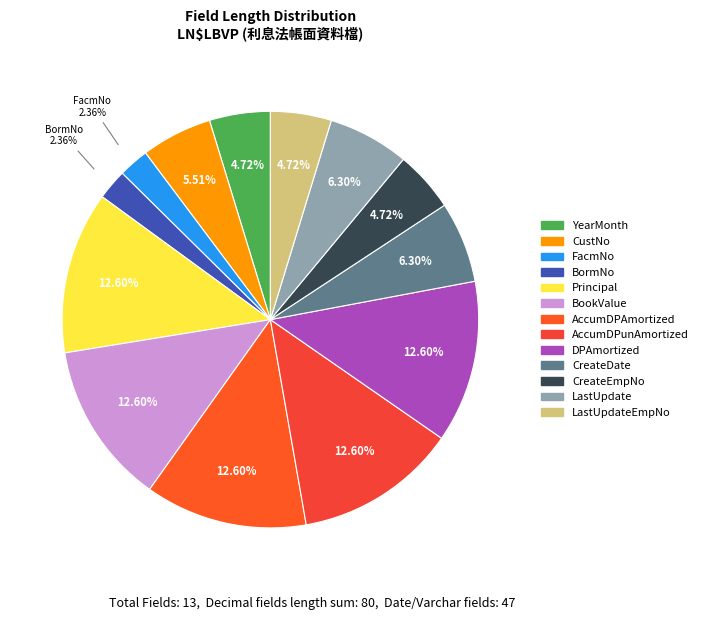

Is it true that YearMonth is 16% of the pie?

False